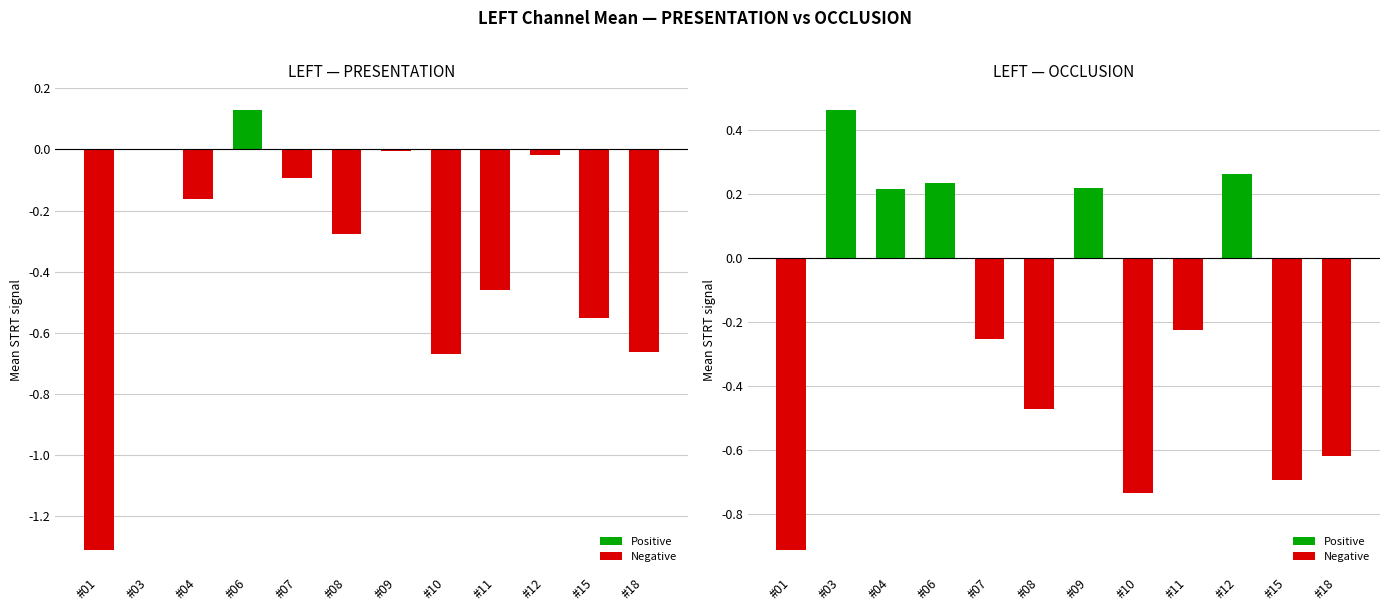

How many values in the LEFT PRESENTATION series exceed 0?

2